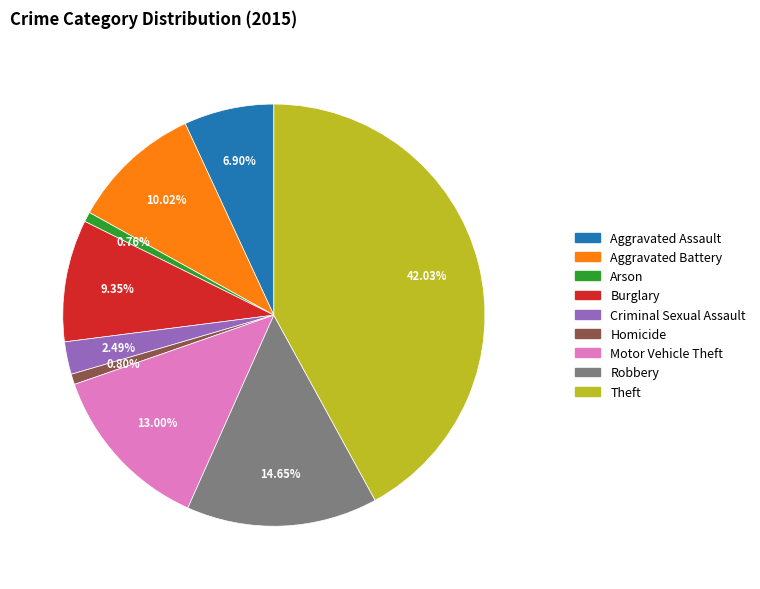

Between Aggravated Battery and Theft, which is larger?

Theft